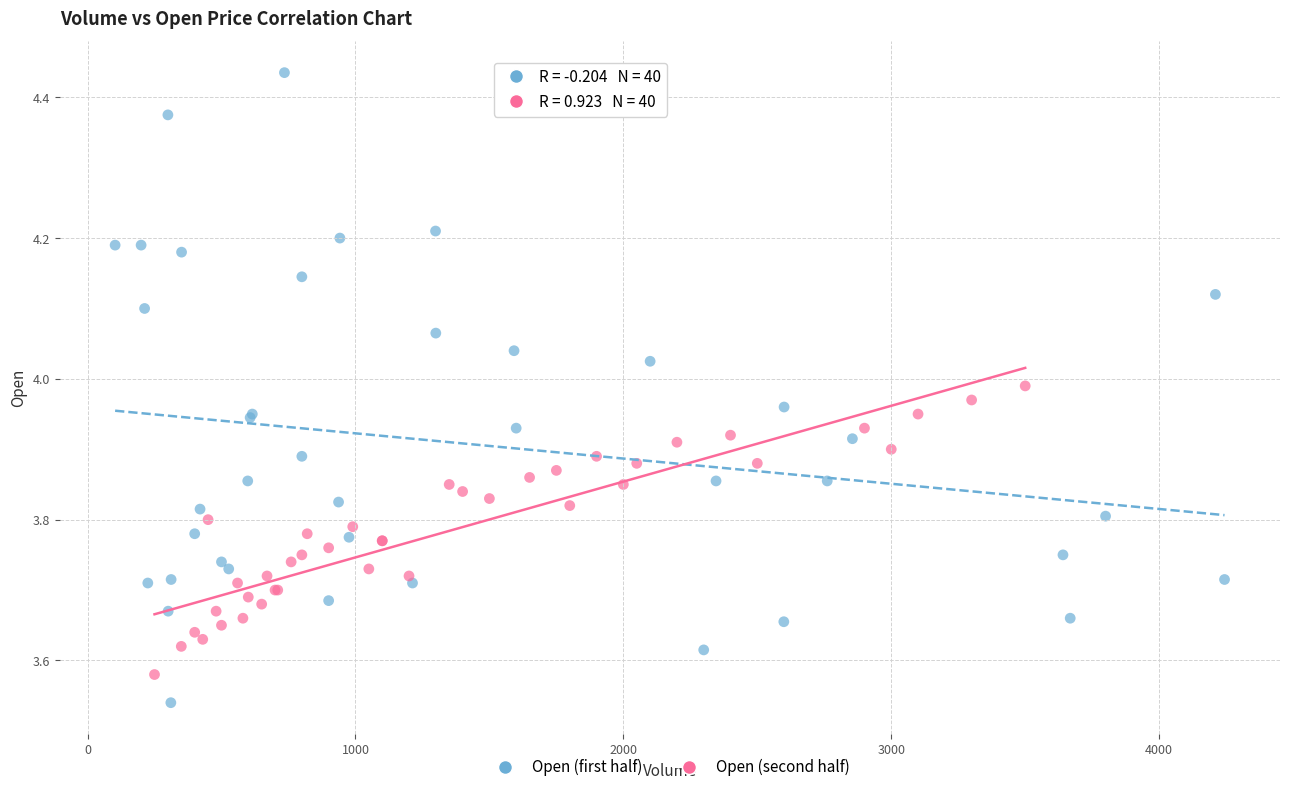

Which series reaches the maximum Y coordinate?

Open (first half)